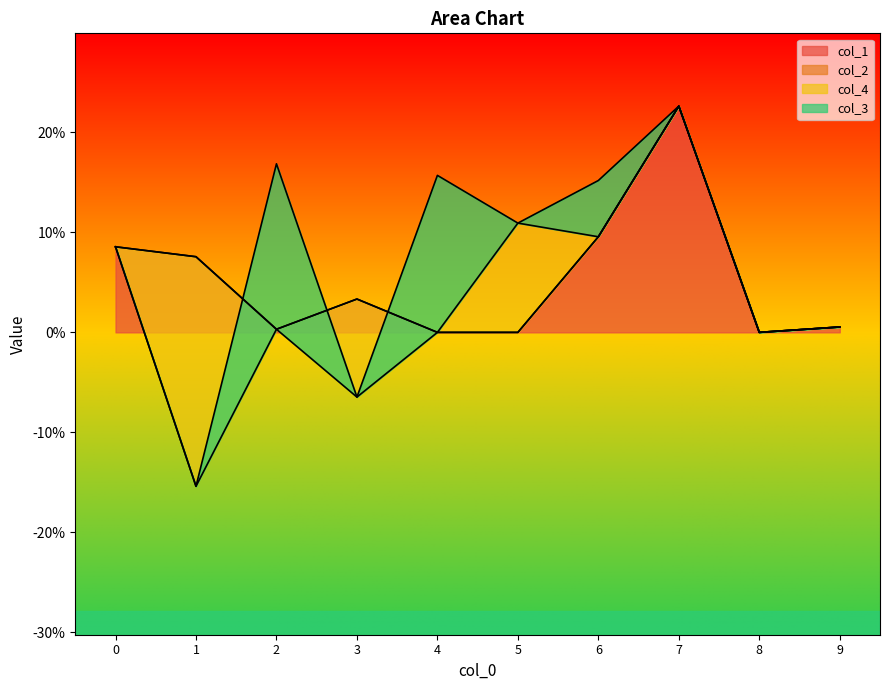

Rank the series at 8 from highest to lowest value.

col_1, col_2, col_4, col_3